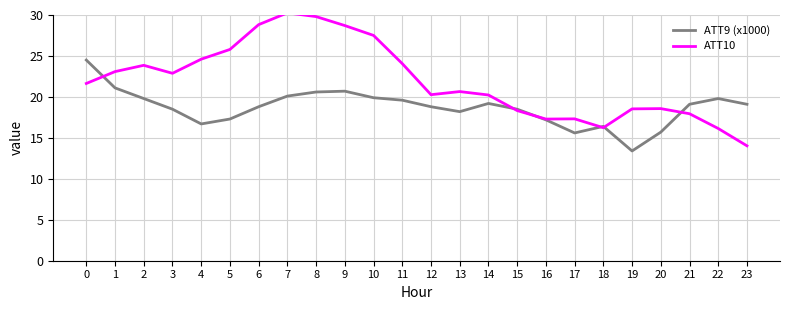

True or false: ATT10 has a value of 18.3 at 15.

True